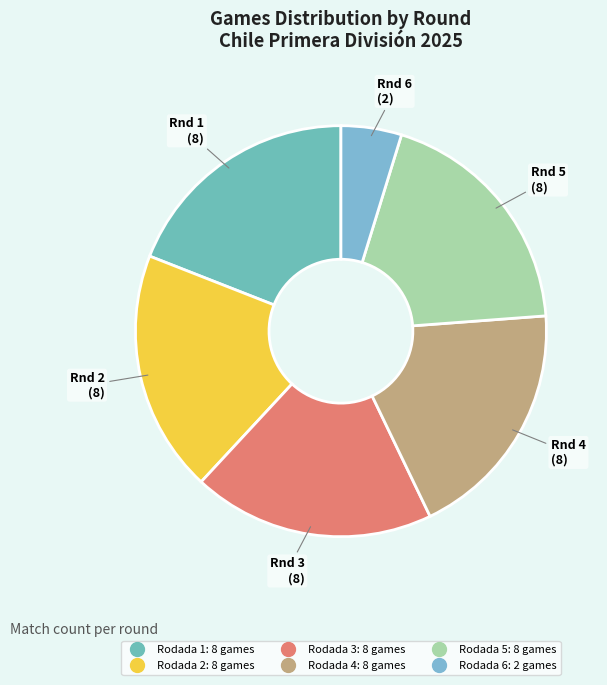

What is the largest slice in the pie chart?

Rodada 1